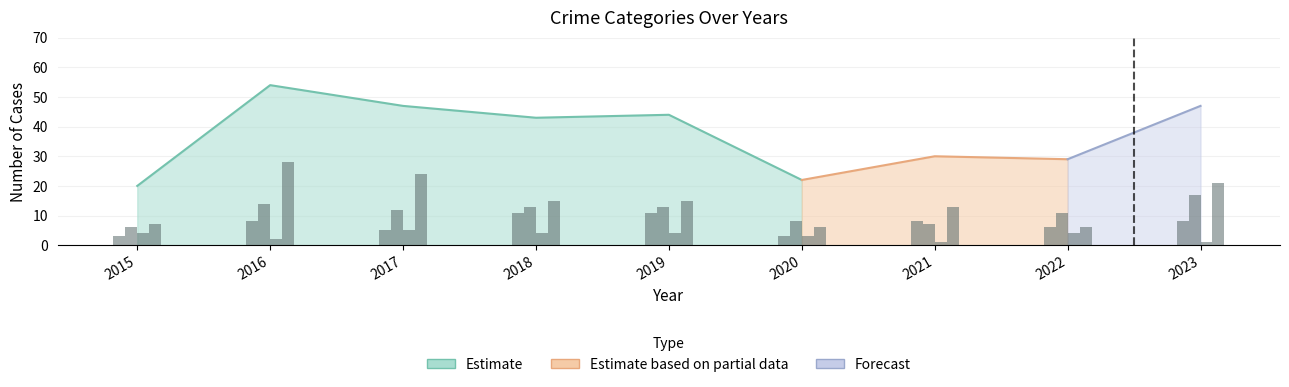

Read the Aggravated Battery value at 2018.

13